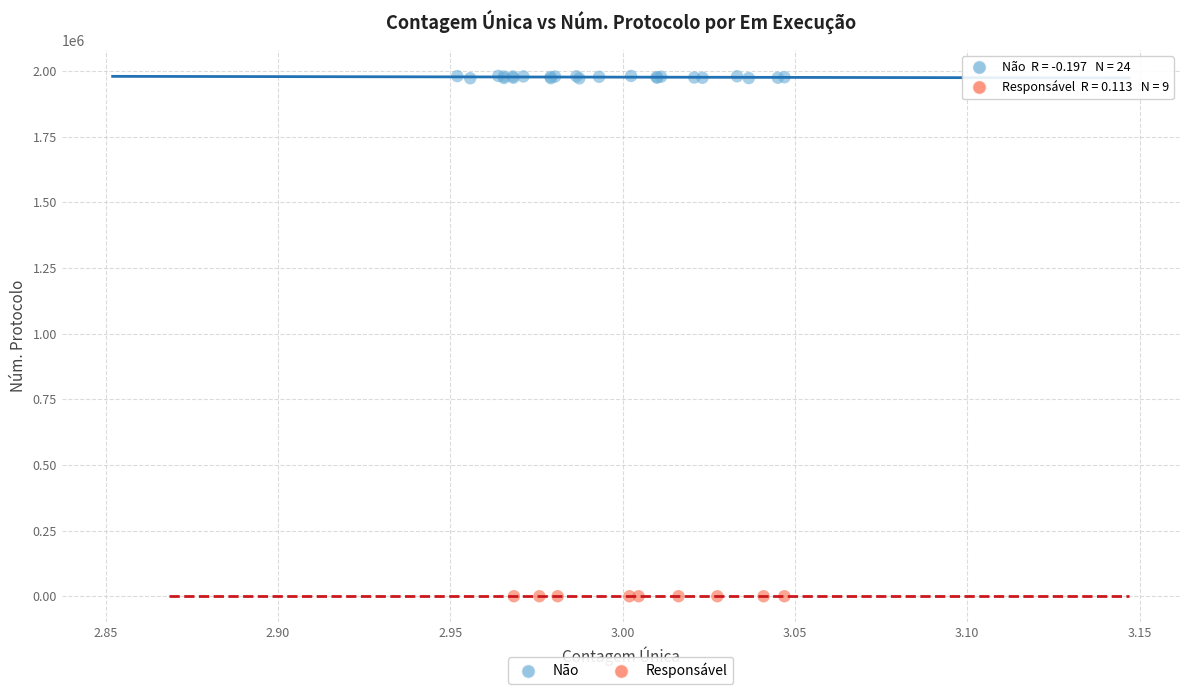

Which series contains the highest Y value?

Não